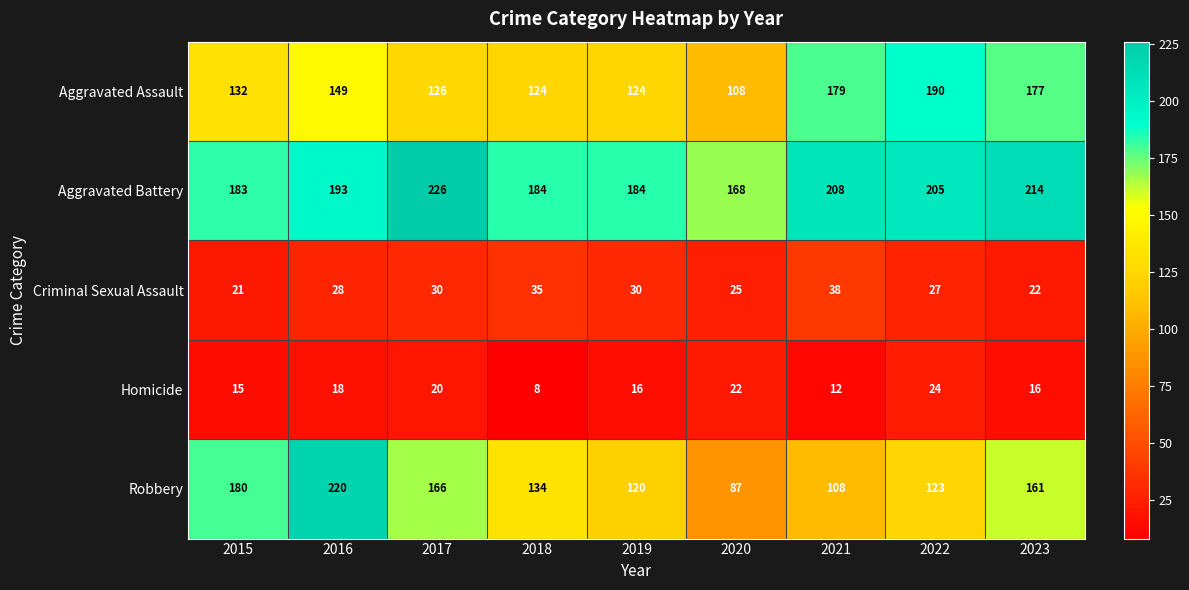

Which series has the widest spread of values?

Robbery